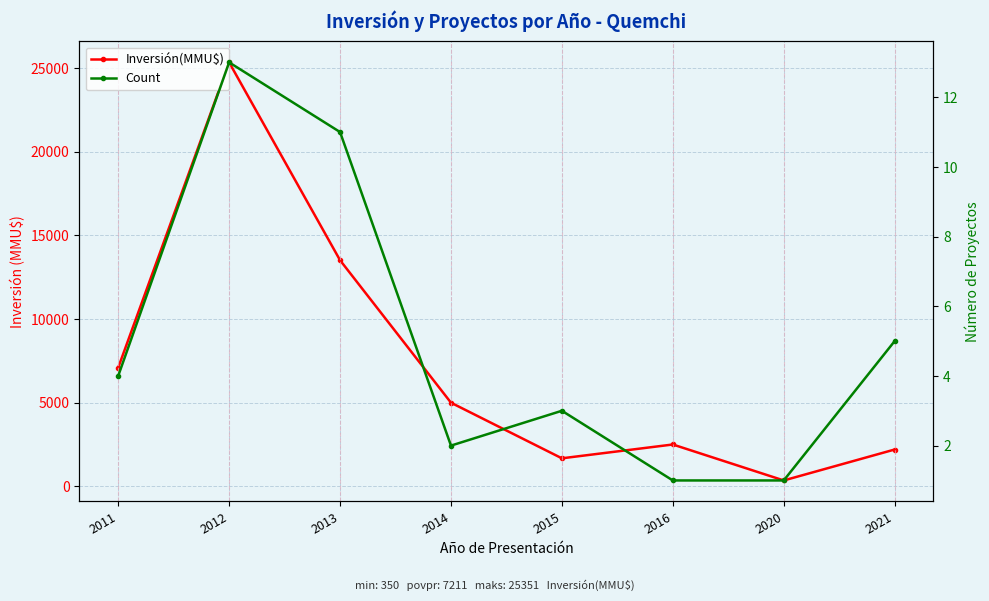

How many lines are shown in the chart?

2